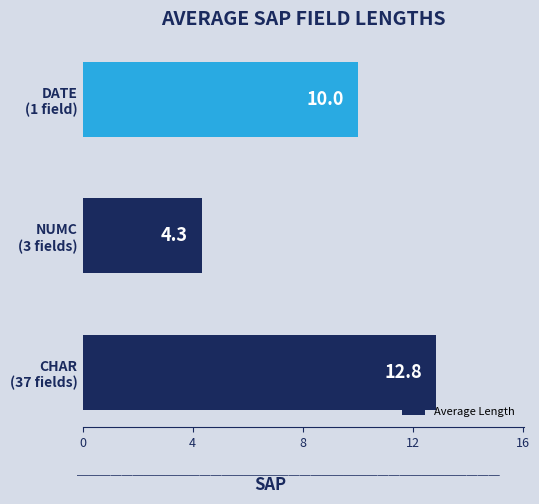

What is the difference between the maximum and minimum values?

8.5